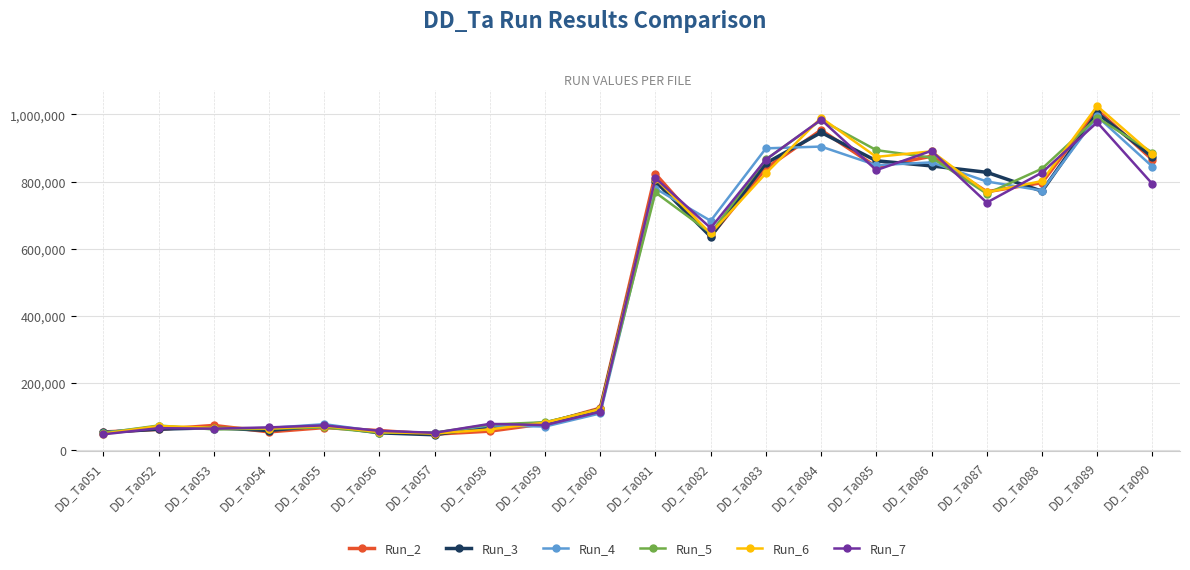

At how many categories does at least one series exceed 564438?

10